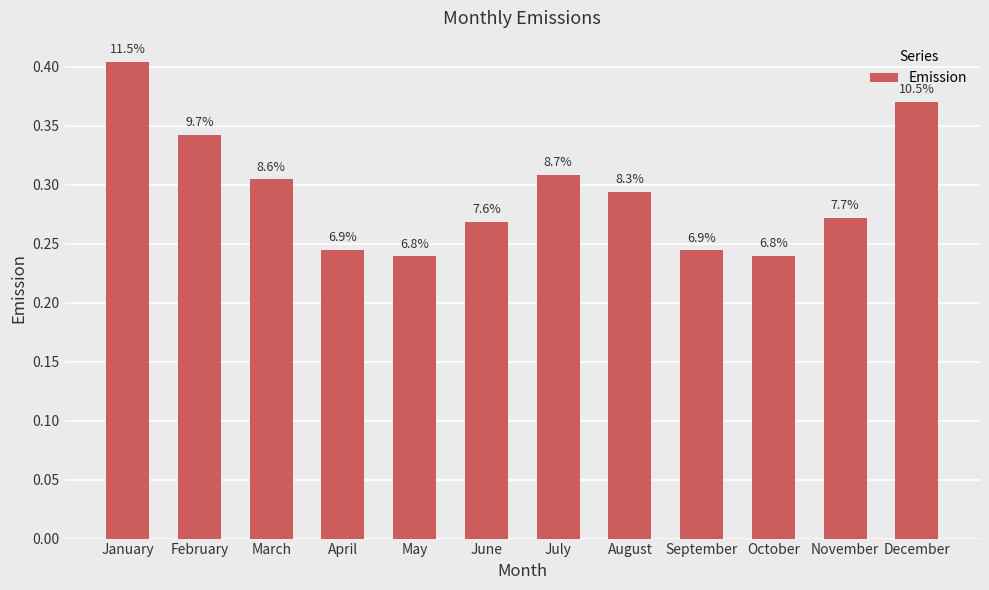

List the labels in order of value, largest first.

January, December, February, July, March, August, November, June, April, September, October, May